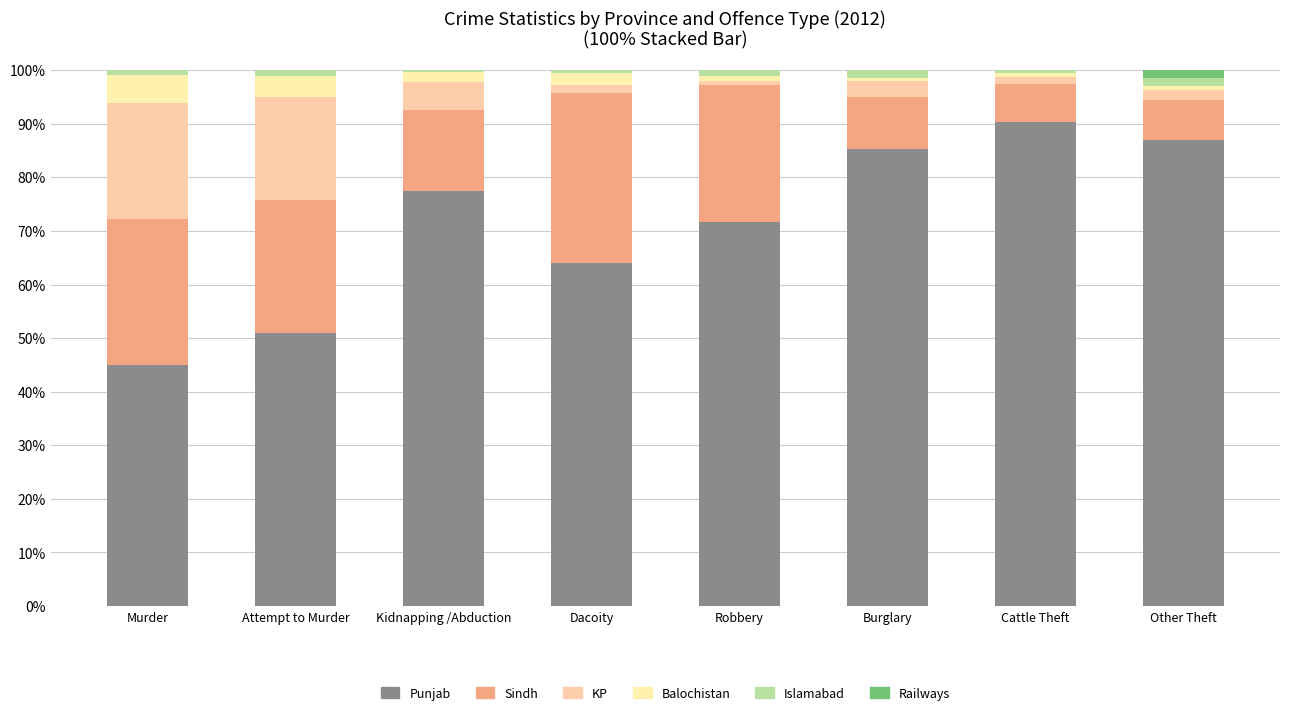

What position from the left is Burglary?

6